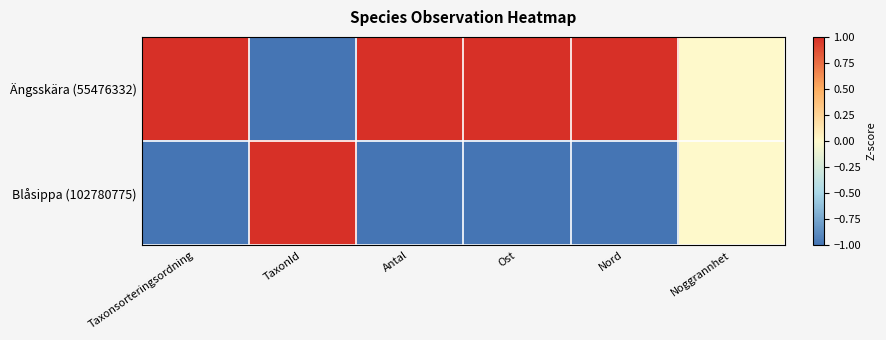

Which has a higher value, Noggrannhet or TaxonId?

Noggrannhet